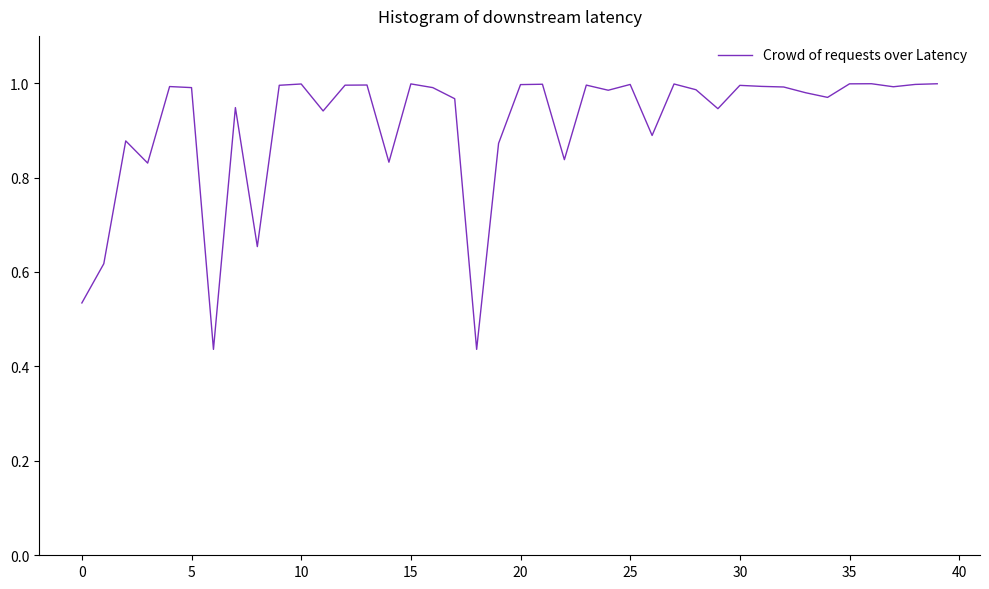

Reading left to right, what are all the values shown in this chart?

0.5	0.6	0.9	0.8	1.0	1.0	0.4	0.9	0.7	1.0	1.0	0.9	1.0	1.0	0.8	1.0	1.0	1.0	0.4	0.9	1.0	1.0	0.8	1.0	1.0	1.0	0.9	1.0	1.0	0.9	1.0	1.0	1.0	1.0	1.0	1.0	1.0	1.0	1.0	1.0